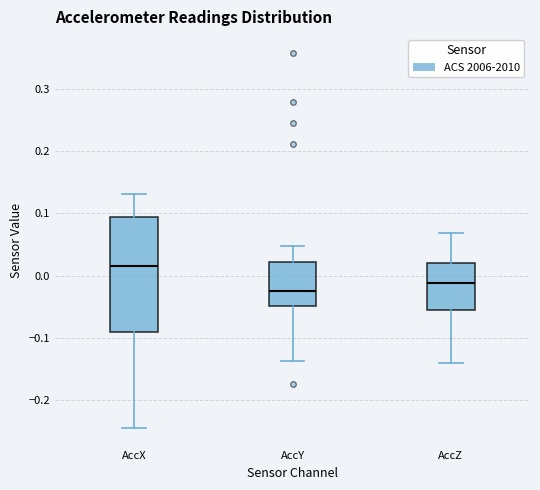

Reading left to right, read every box against the y-axis: the position of its median line, the range the box covers, and the ends of its whiskers. The values are not printed on the chart, so give them approximately, as read against the axis.

AccX: median 0.02, box -0.09 to 0.09, whiskers -0.24 to 0.13
AccY: median -0.02, box -0.05 to 0.02, whiskers -0.14 to 0.05
AccZ: median -0.01, box -0.06 to 0.02, whiskers -0.14 to 0.07